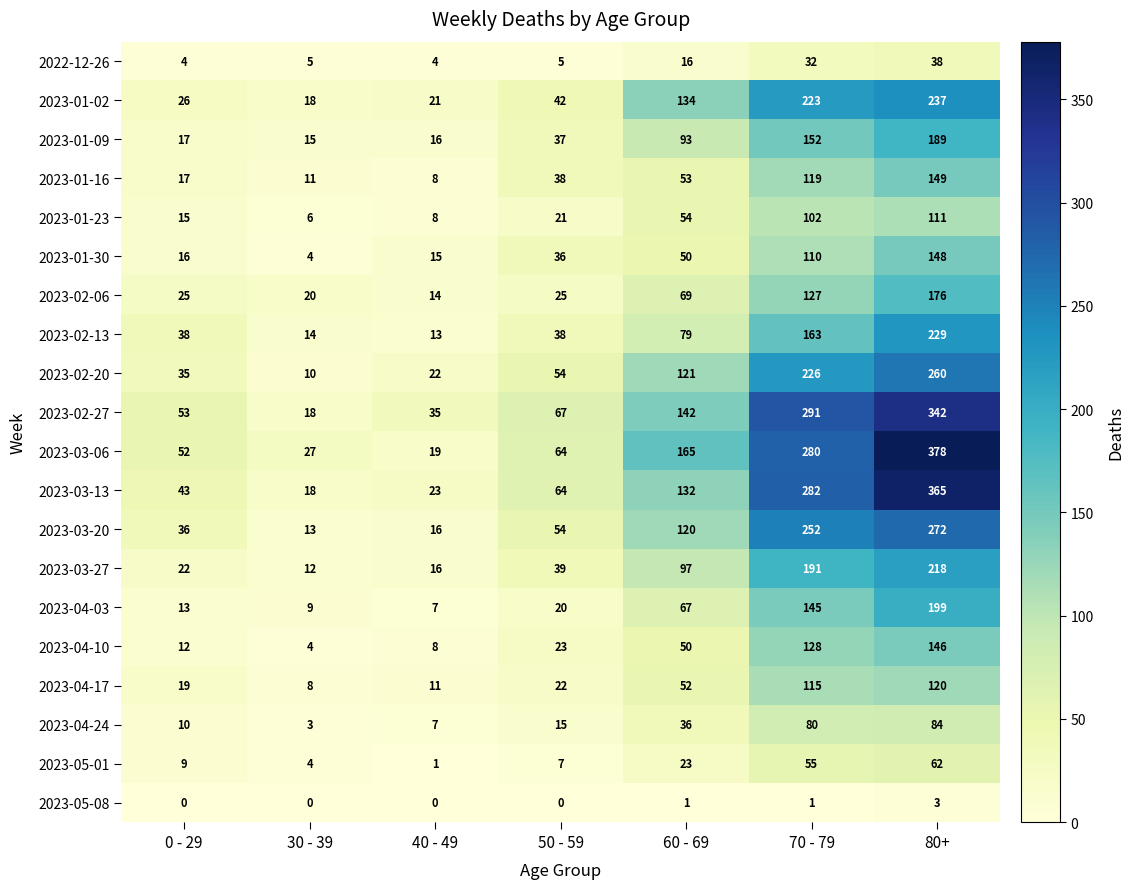

Is it true that 2023-04-17 equals 19 at 0 - 29?

True